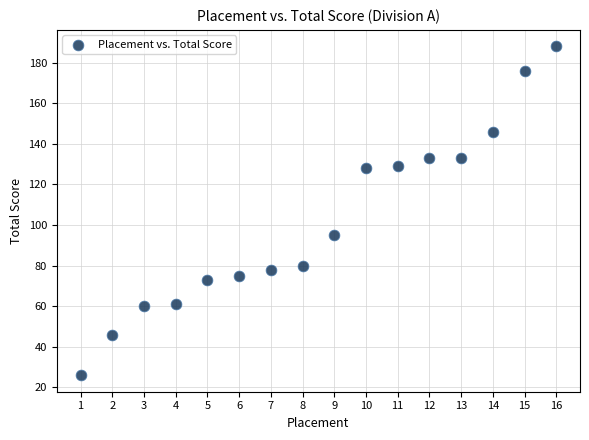

What Y value in the scatter plot is closest to 107?

95